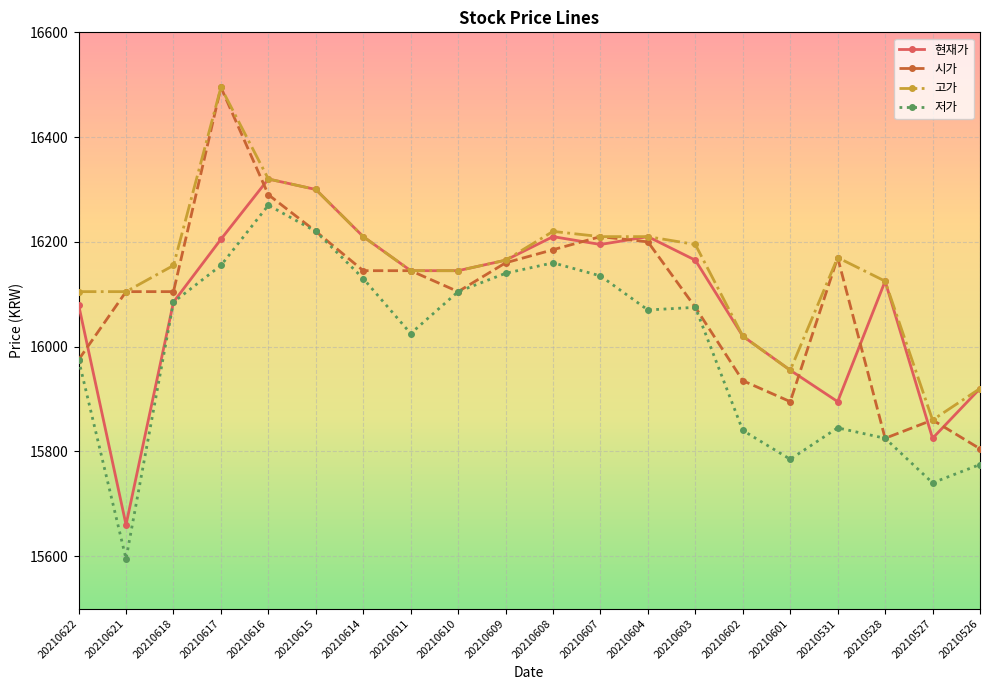

True or false: 고가 and 저가 intersect in this chart.

False